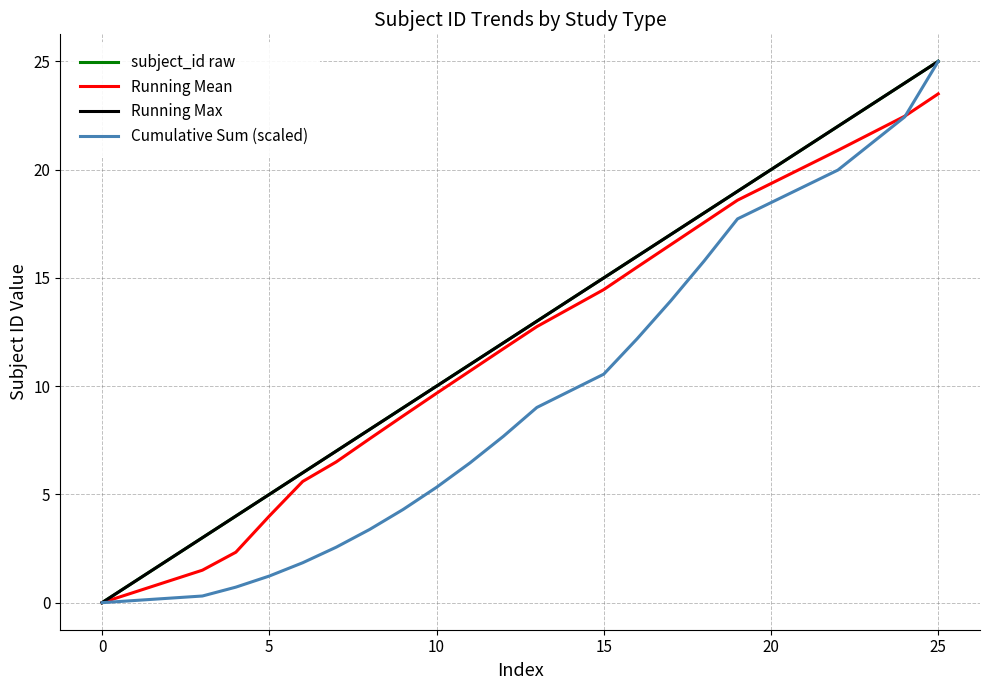

Does the chart have visible grid lines?

Yes